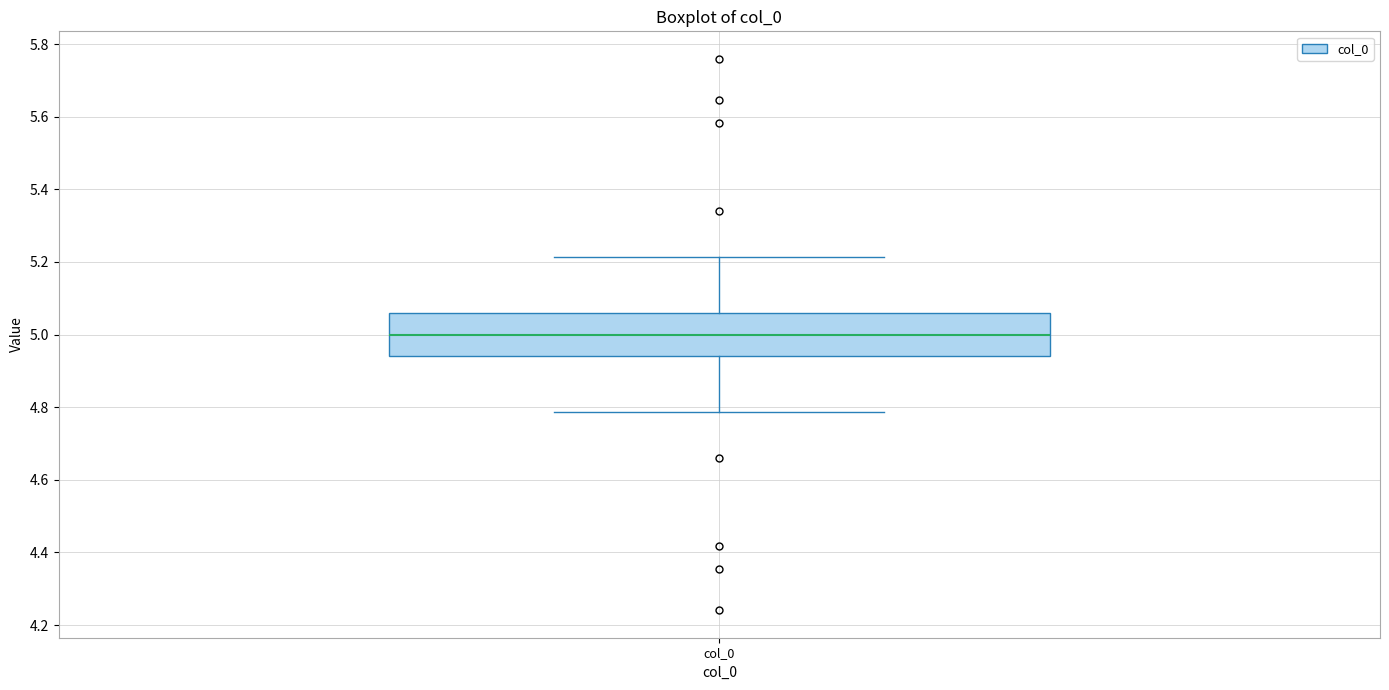

Read this box plot against the y-axis: the position of the median line, the range covered by the box, and the ends of both whiskers. The values are not printed on the chart, so give them approximately, as read against the axis.

median 5.00, box 4.94 to 5.06, whiskers 4.78 to 5.22